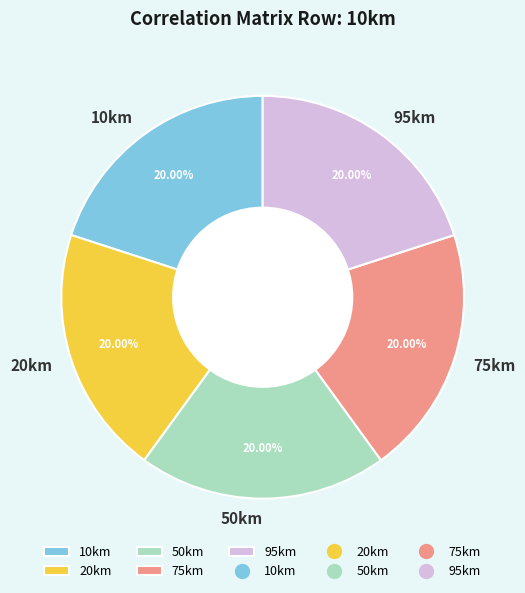

To the nearest percent, what portion does 75km represent?

20%